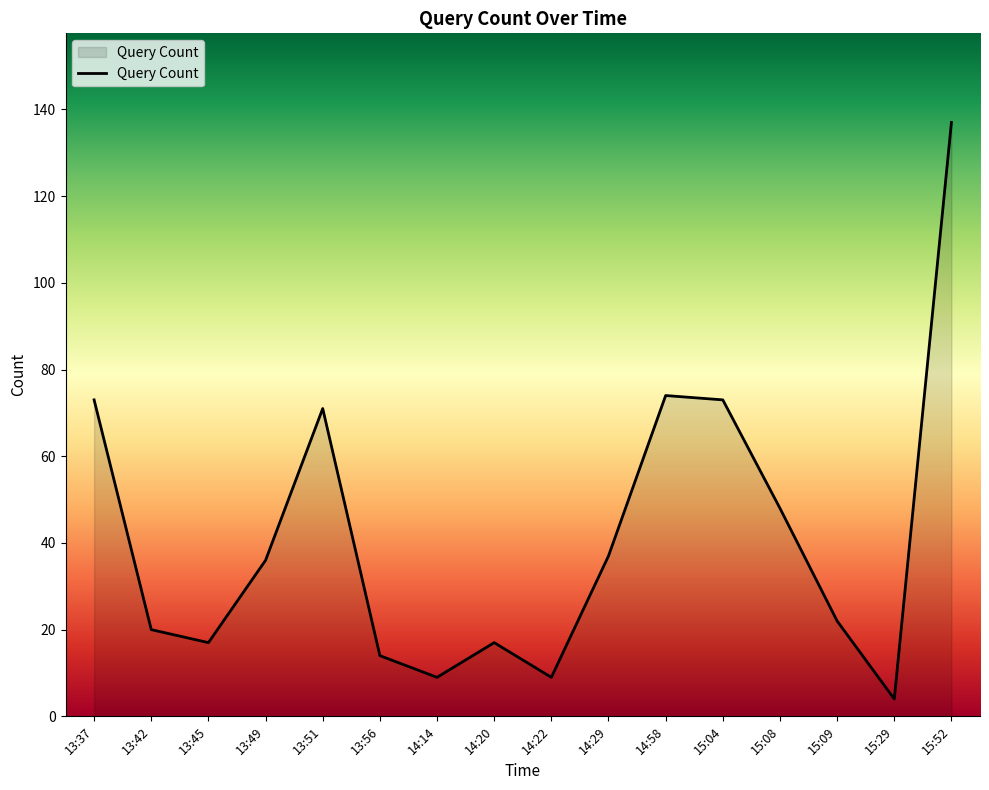

What is the smallest value displayed?

4